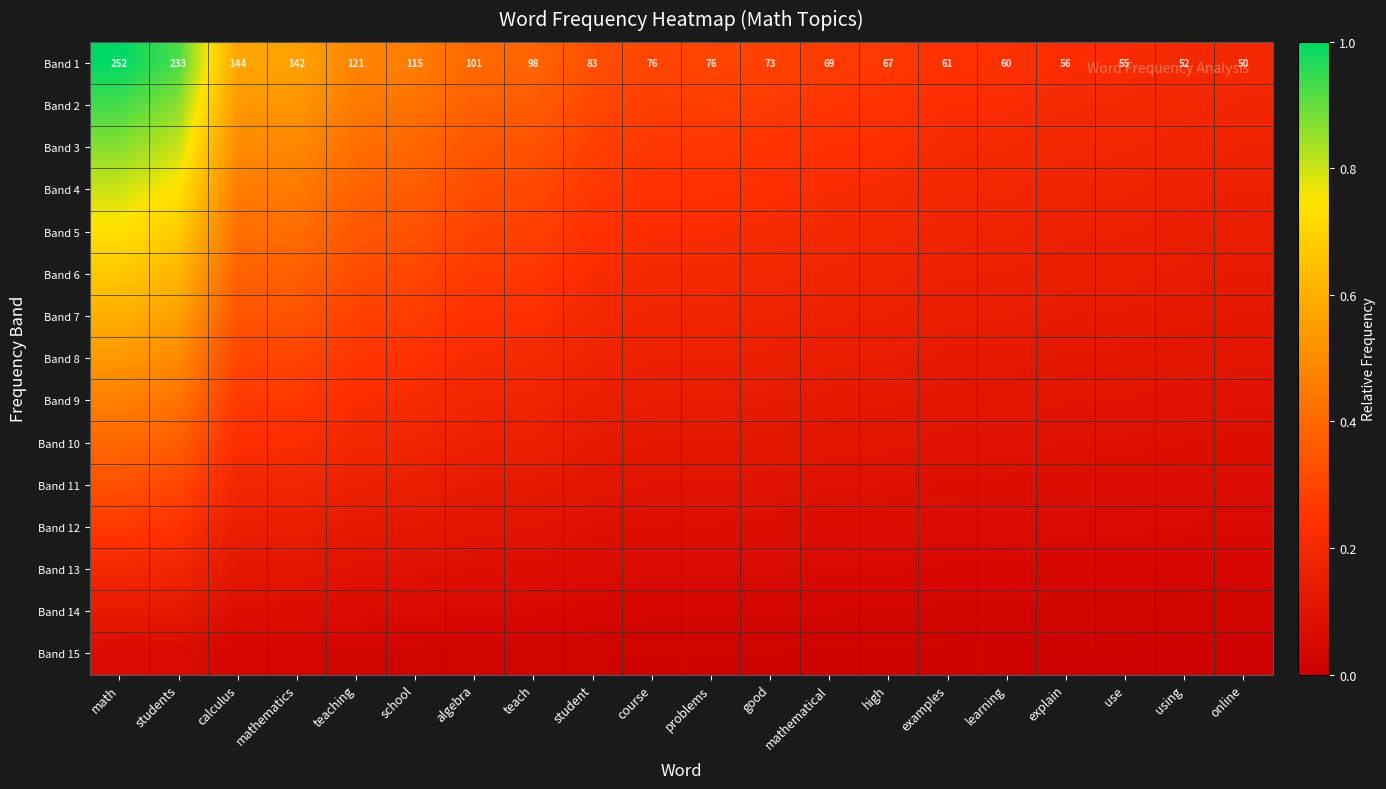

Where does the Band 1 series first go above 76?

math